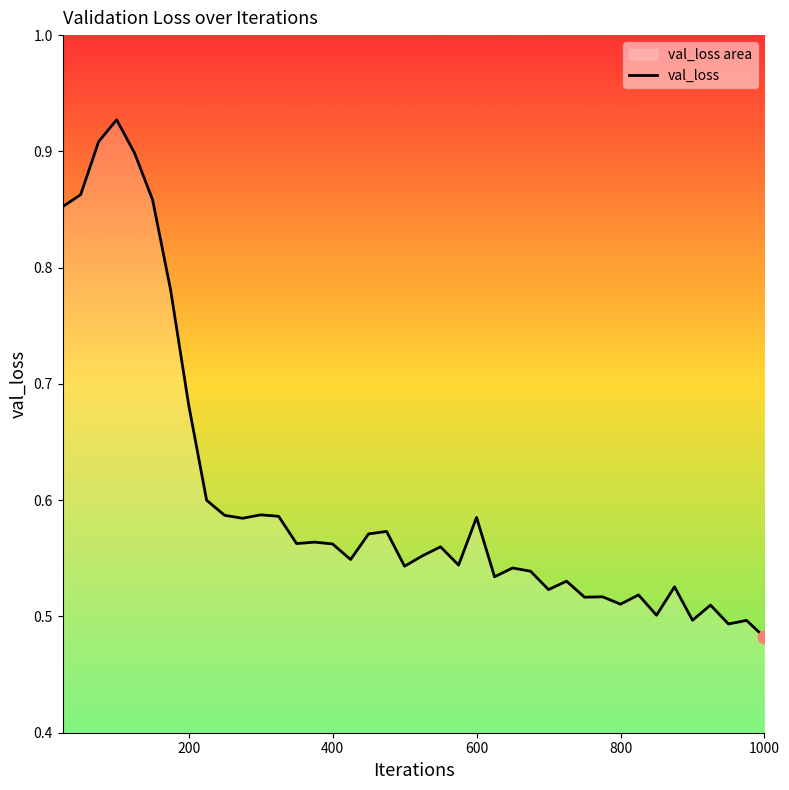

Between 800 and 200, which is larger?

200